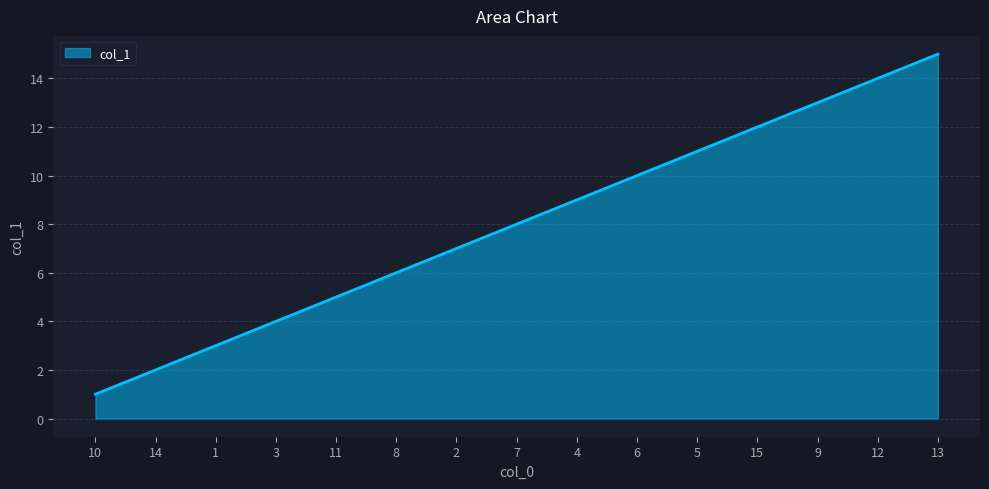

Rank the categories by value from lowest to highest.

10, 14, 1, 3, 11, 8, 2, 7, 4, 6, 5, 15, 9, 12, 13